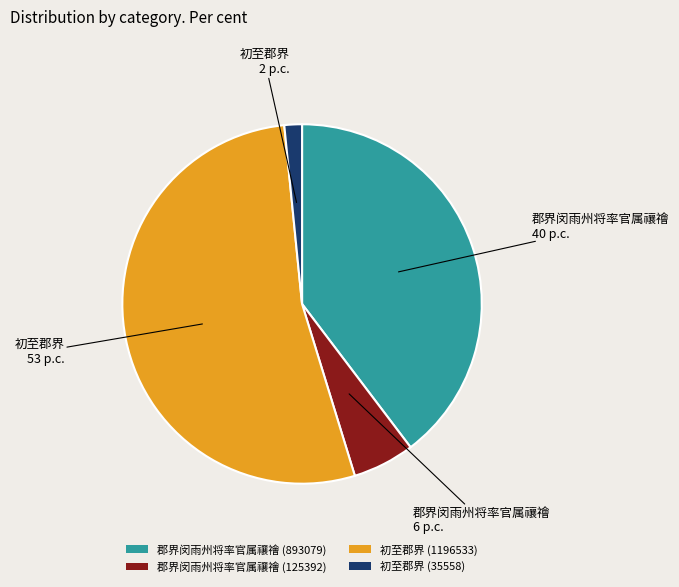

Does 初至郡界 (35558) represent more than half of the total?

No